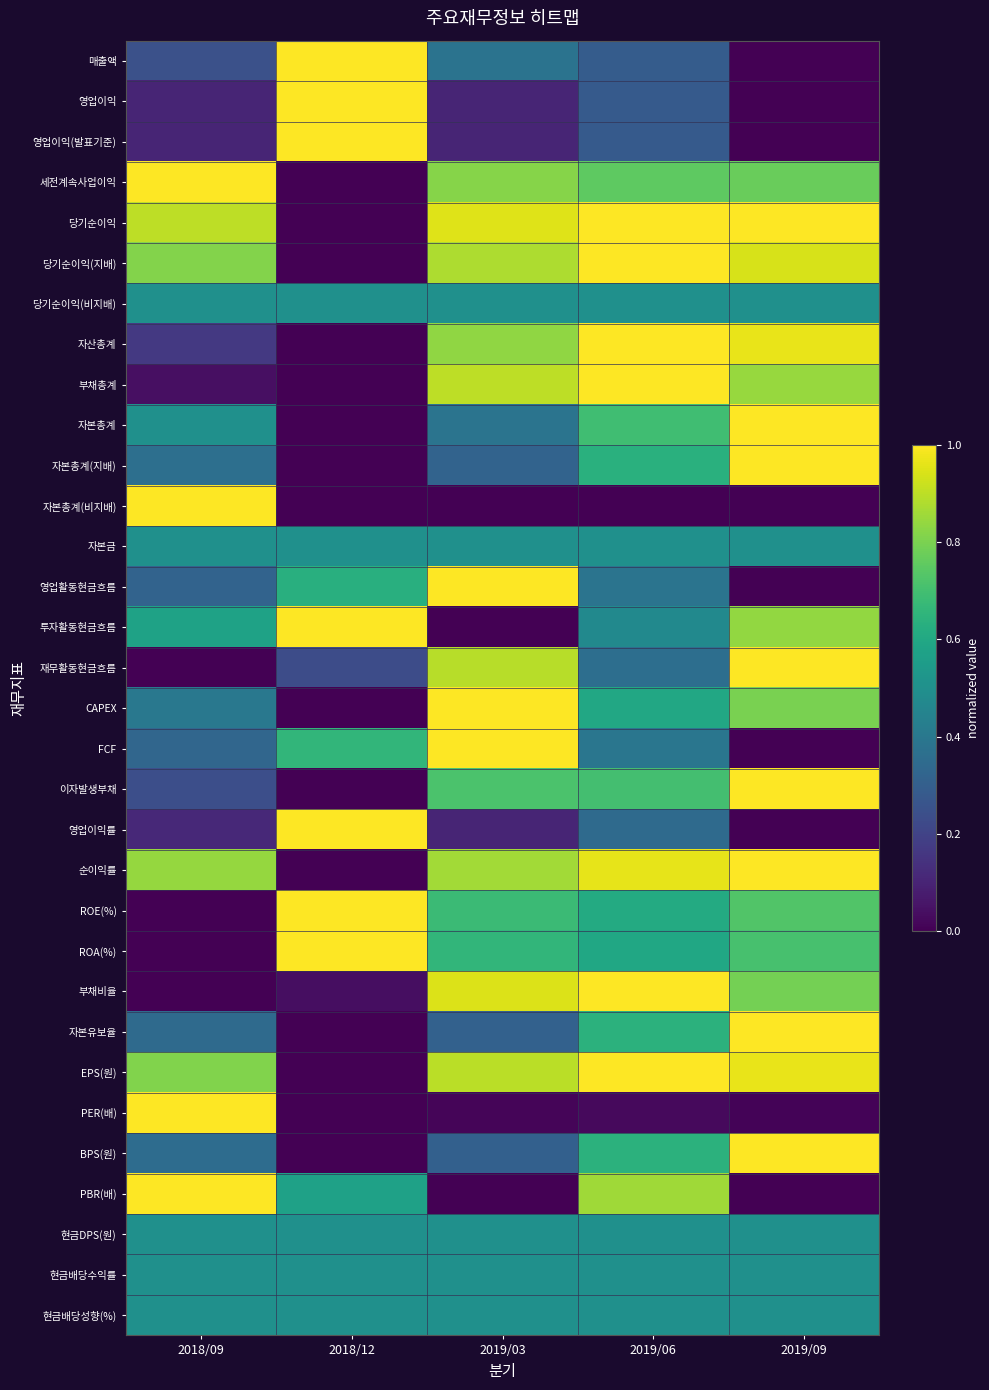

What is the maximum value shown in the chart?

1.0